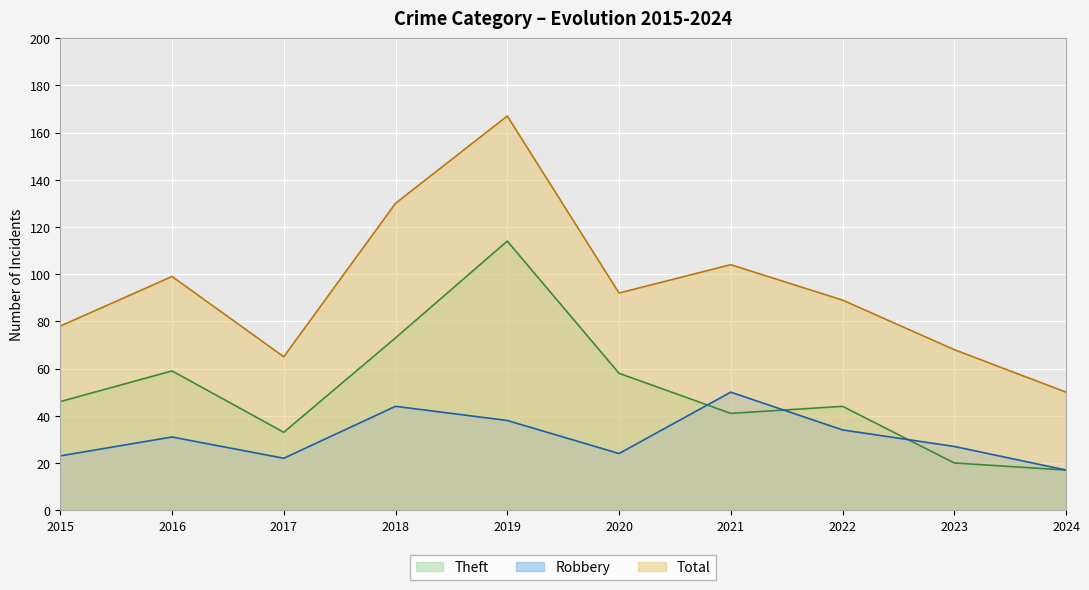

Reading left to right, what are all the values shown in this chart?

Theft: 2015=46	2016=59	2017=33	2018=73	2019=114	2020=58	2021=41	2022=44	2023=20	2024=17
Robbery: 2015=23	2016=31	2017=22	2018=44	2019=38	2020=24	2021=50	2022=34	2023=27	2024=17
Total: 2015=78	2016=99	2017=65	2018=130	2019=167	2020=92	2021=104	2022=89	2023=68	2024=50